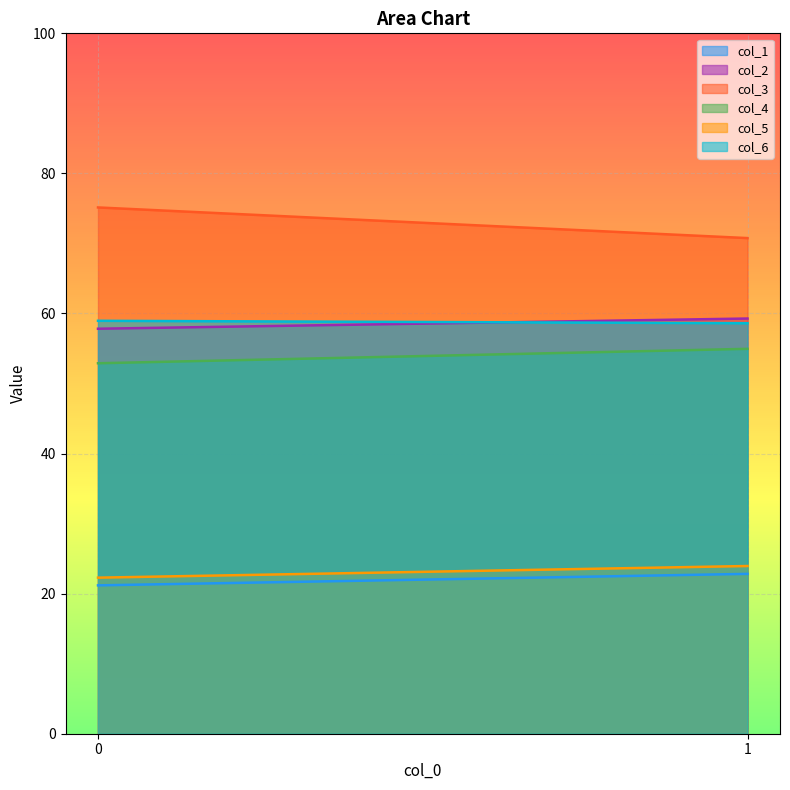

Read the col_5 value at 0.

22.3